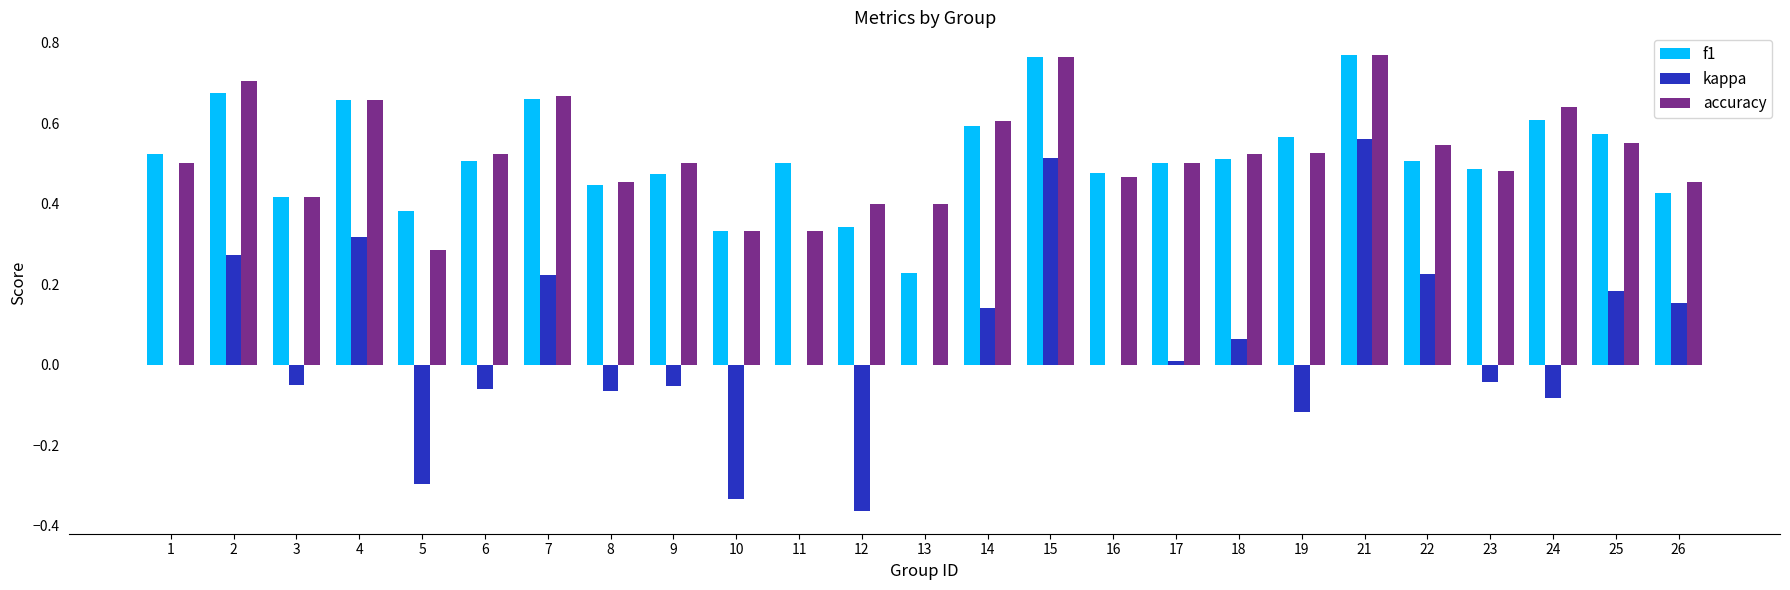

Between 2 and 24, which series saw the biggest shift?

kappa